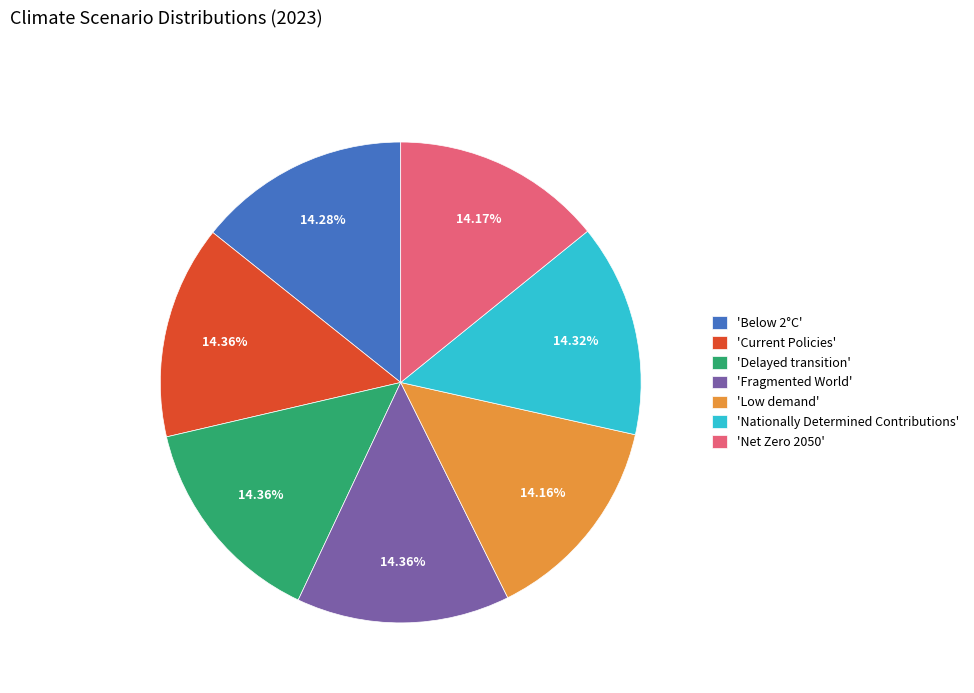

Do 'Fragmented World' and 'Delayed transition' together represent more than half of the pie?

No